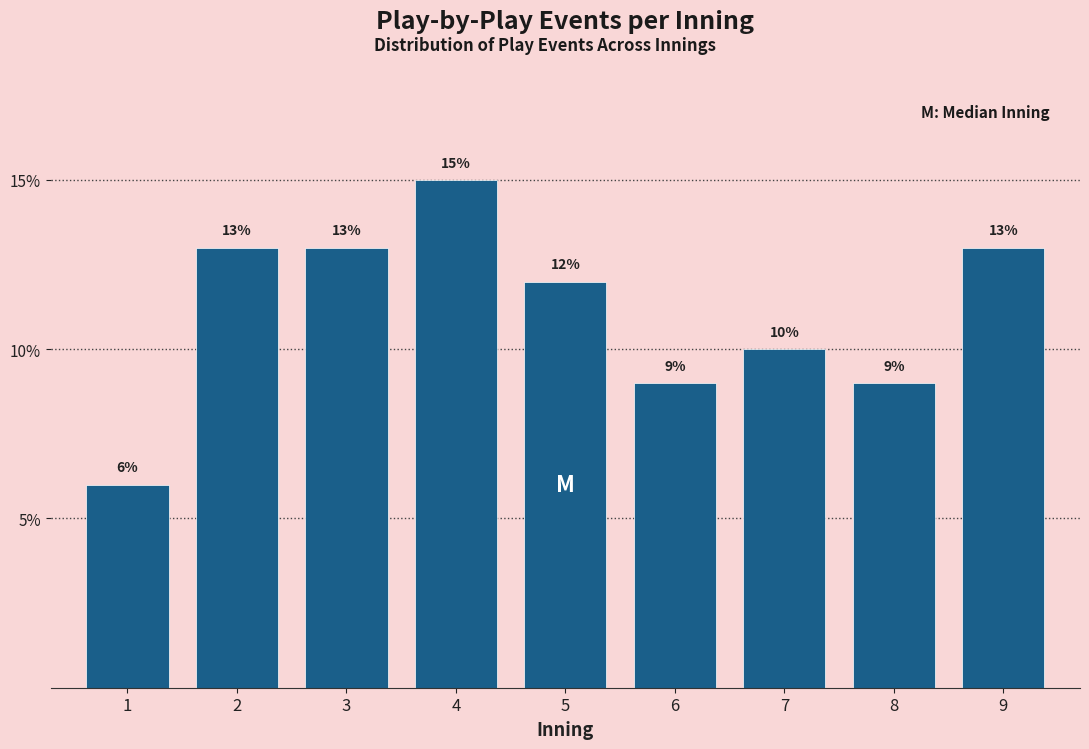

Reading left to right, transcribe all the data shown in this chart.

6	13	13	15	12	9	10	9	13